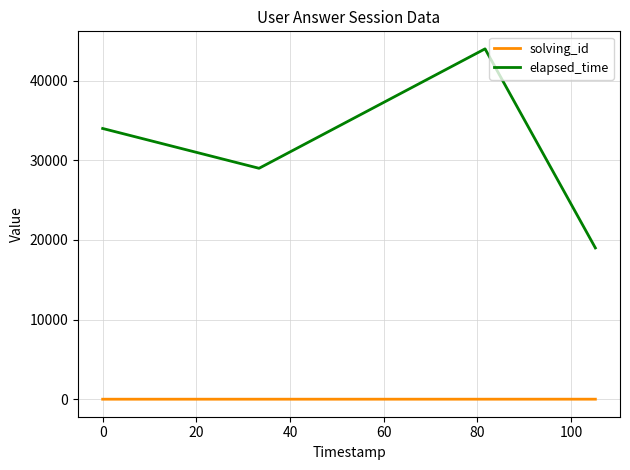

At how many categories does at least one series exceed 15571?

4